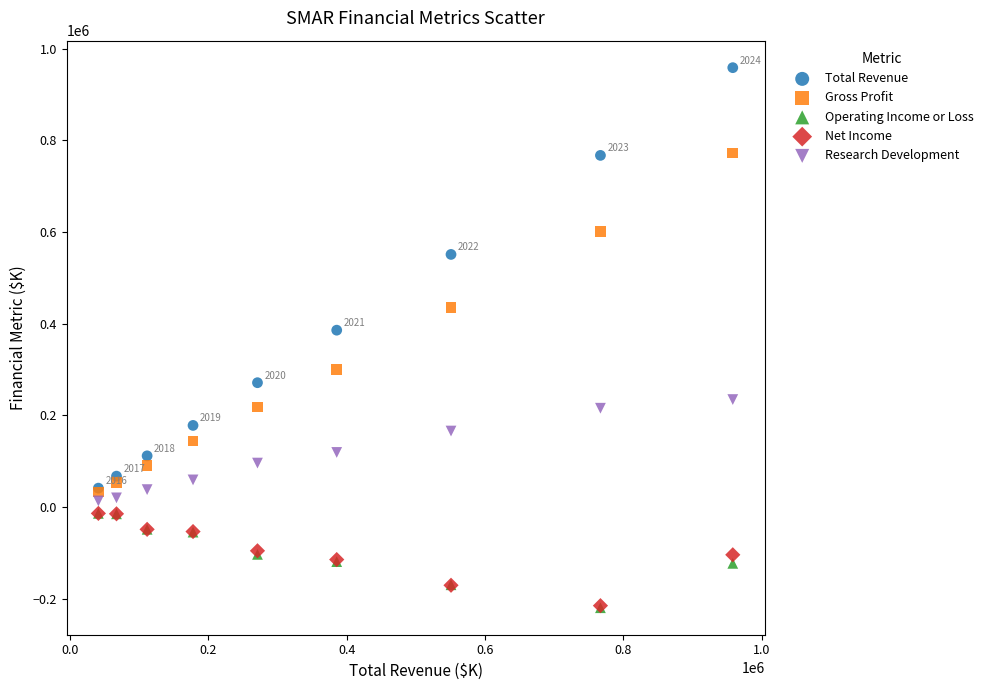

In the Total Revenue series, what Y value is closest to 499550?

550800